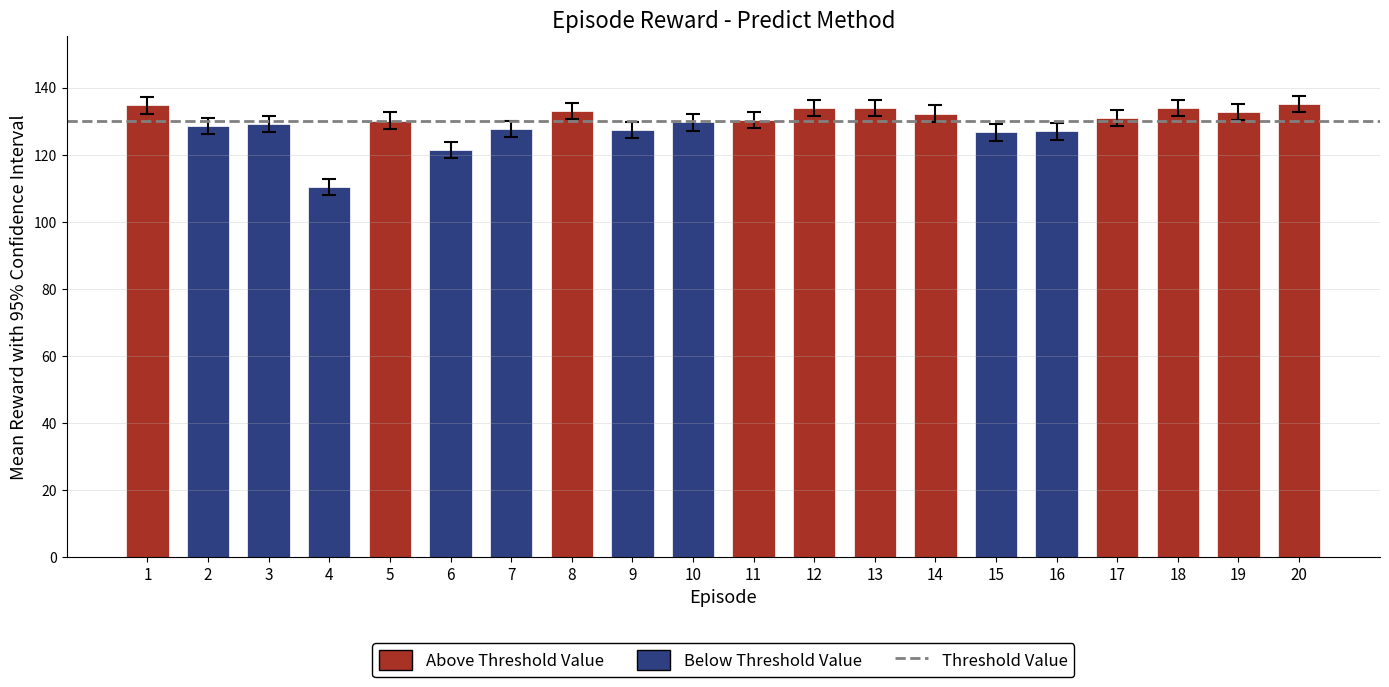

What is the difference between the values at 3 and 17?

1.9